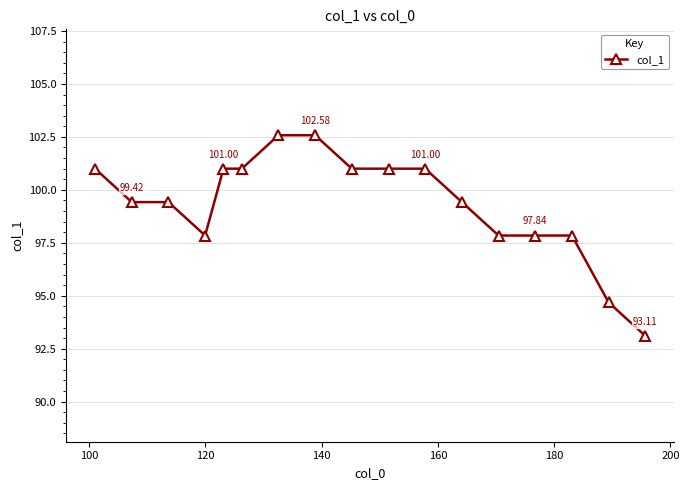

What is the average value?

99.3